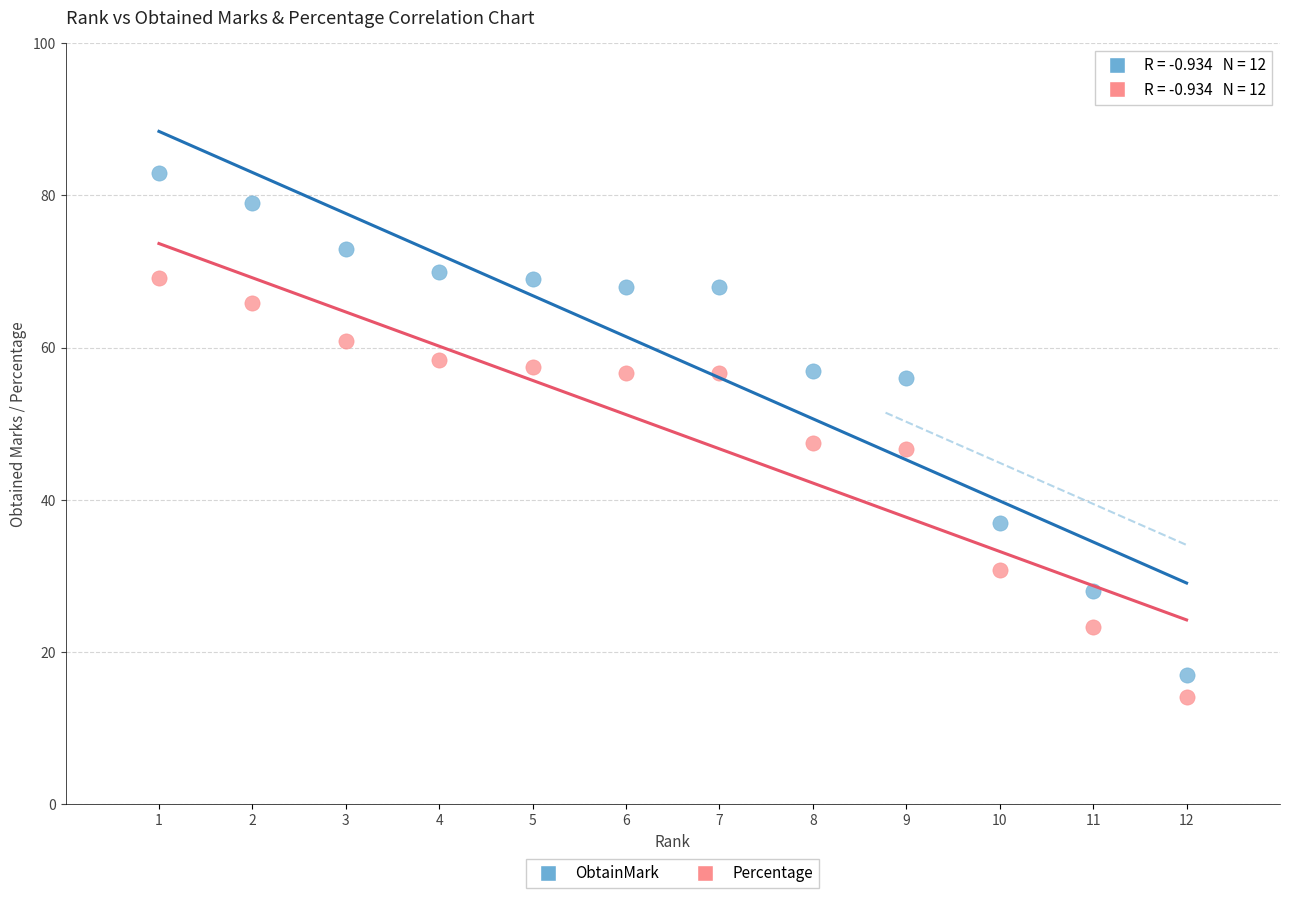

Which series contains the highest Y value?

ObtainMark